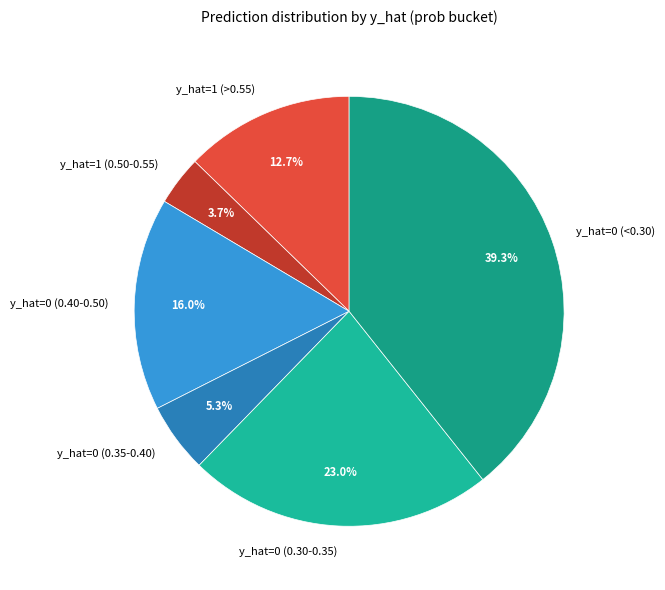

Does y_hat=0 (0.30-0.35) account for over 50% of the chart?

No